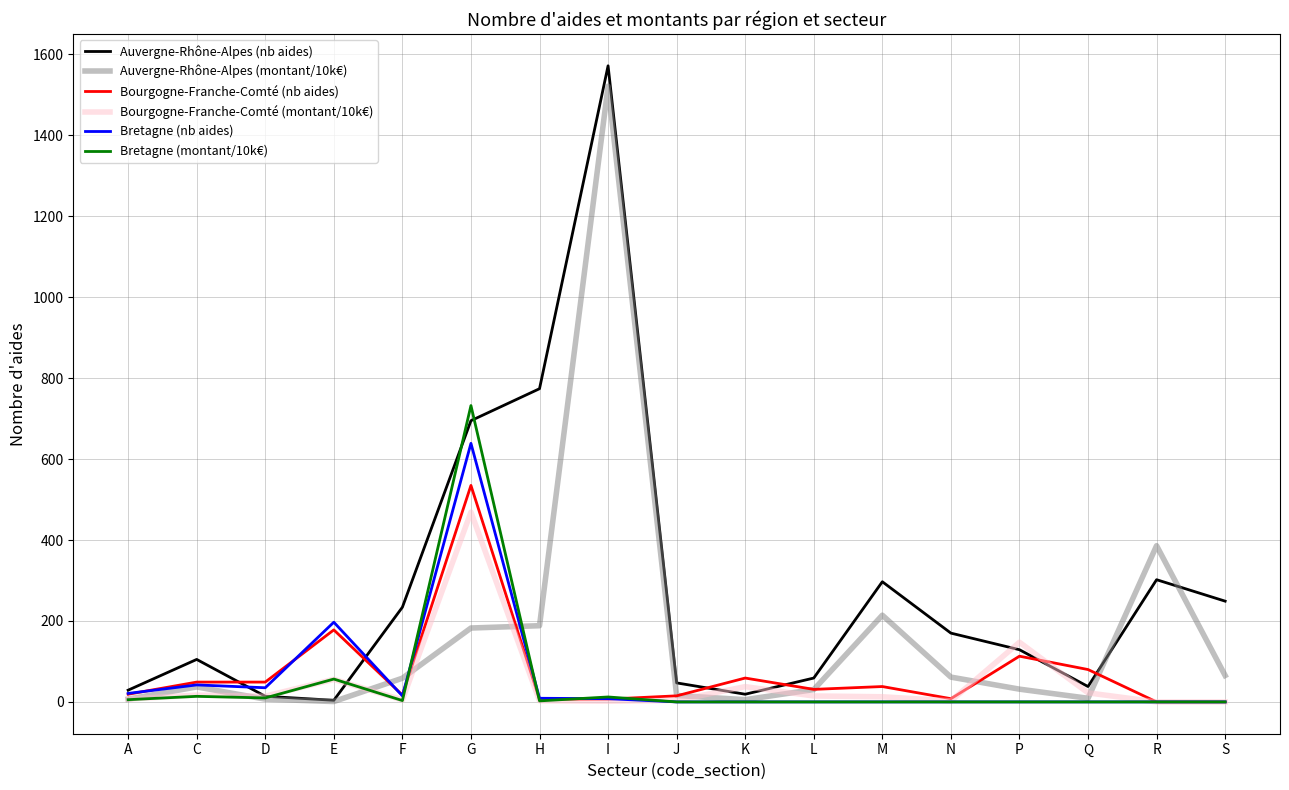

True or false: Auvergne-Rhône-Alpes (montant/10k€) has a value of 531.0 at I.

False